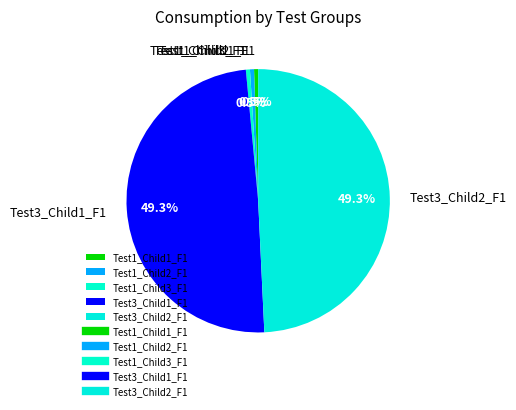

Between Test3_Child2_F1 and Test1_Child1_F1, which is larger?

Test3_Child2_F1